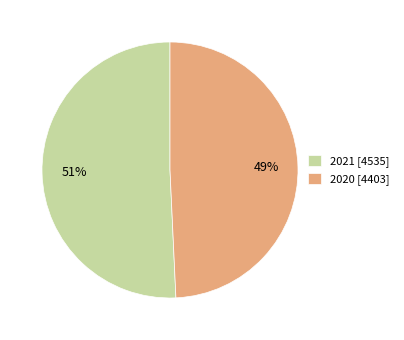

To the nearest percent, what percentage of the pie is 2021?

51%